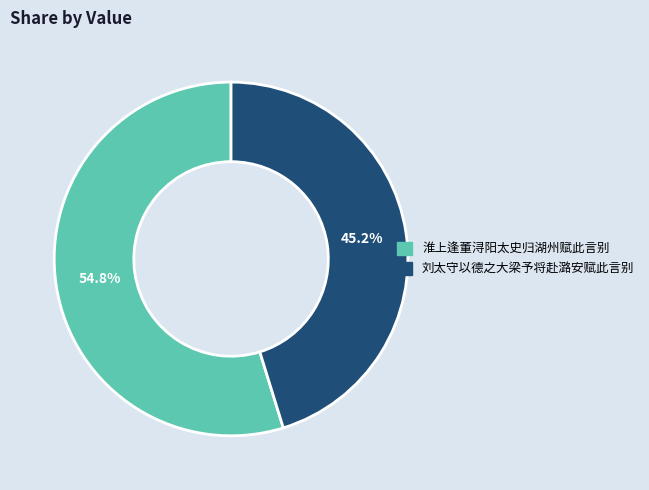

Is there a majority slice in this chart?

Yes